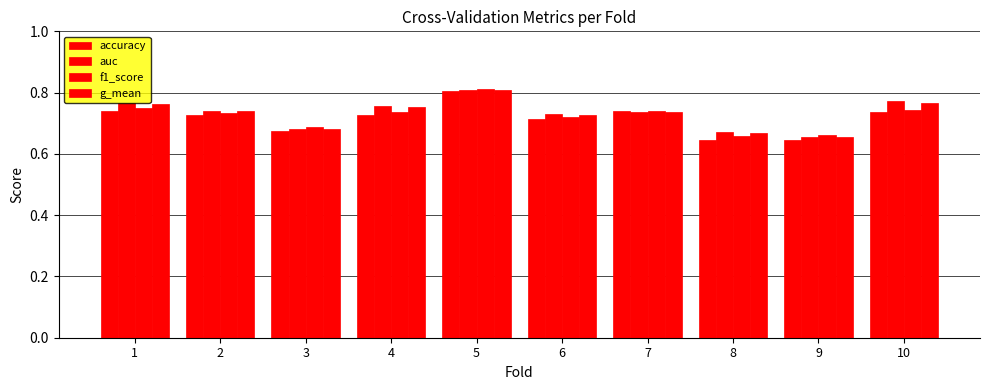

Does the chart contain any negative values?

No